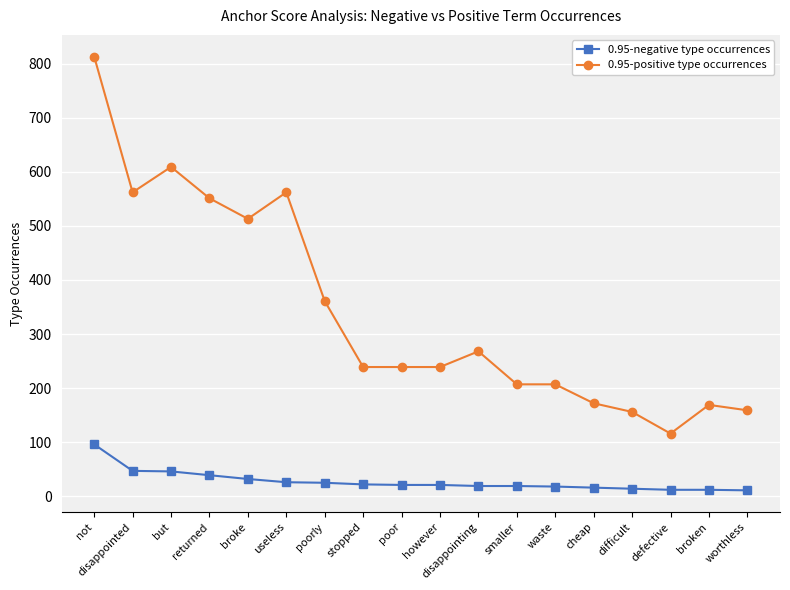

What is the average value of the 0.95-positive type occurrences series?

341